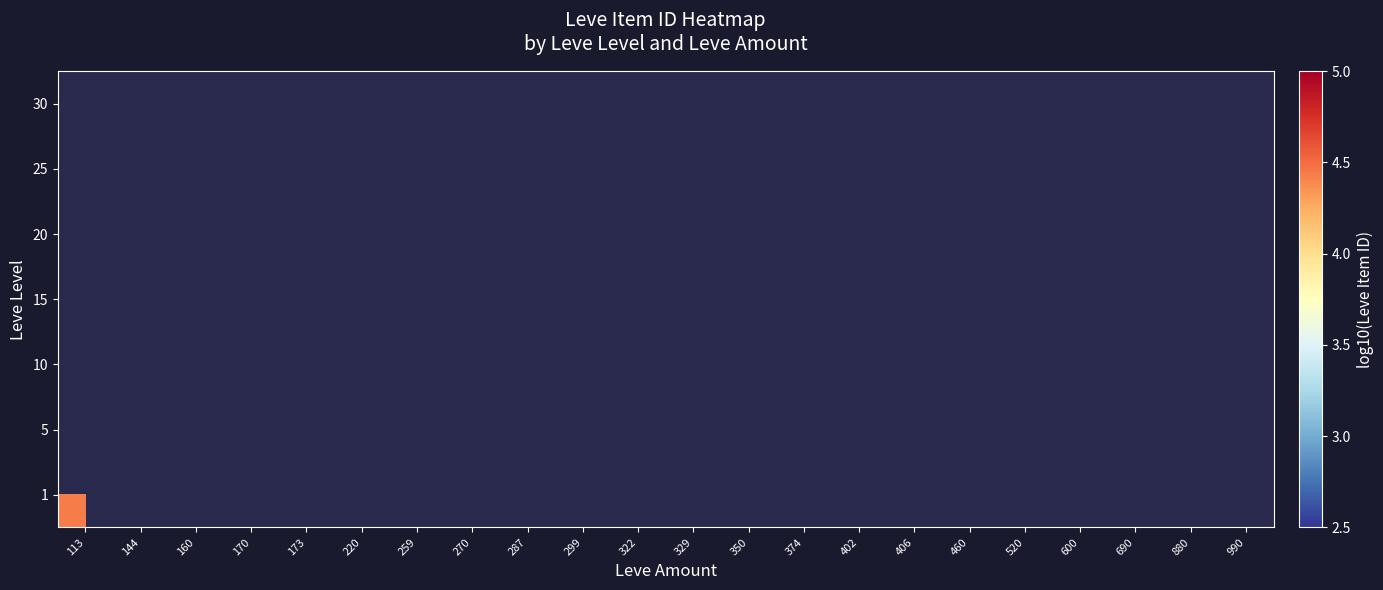

At 329, list the series in order from smallest to largest.

1, 5, 10, 15, 20, 25, 30